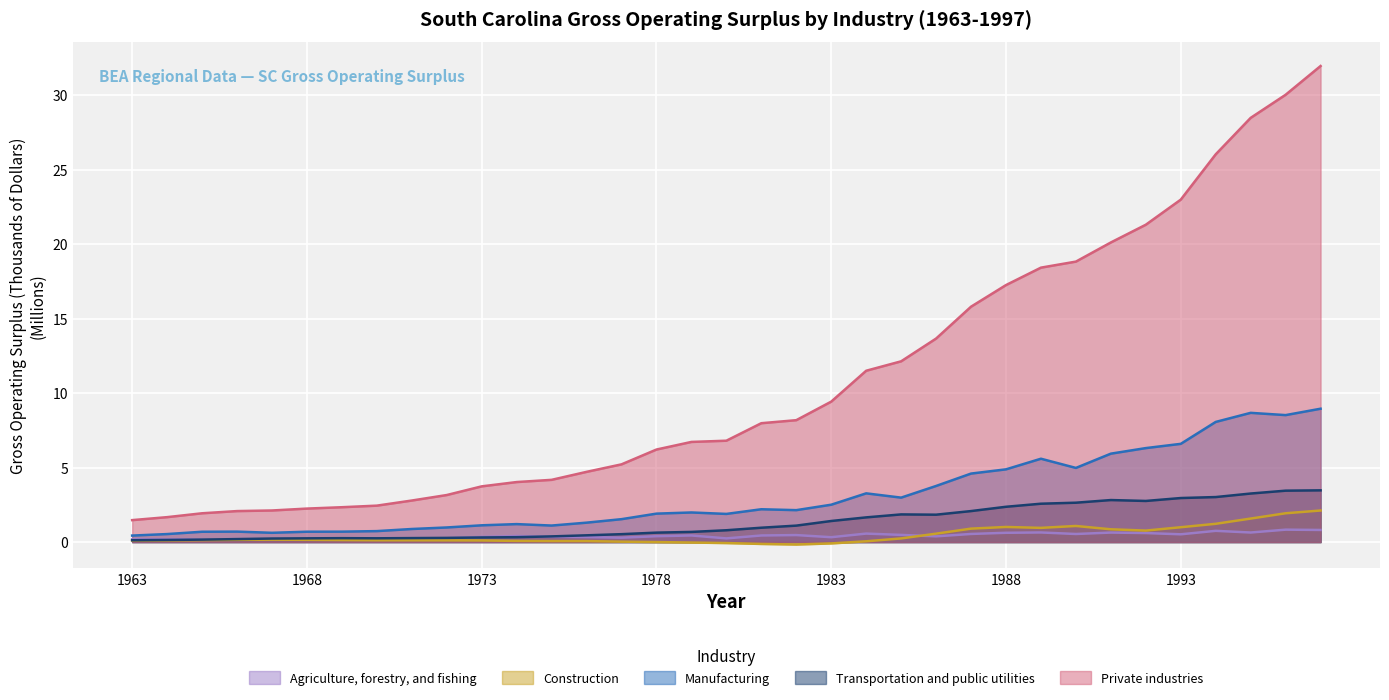

Reading left to right, list all the values displayed in this chart.

Agriculture, forestry, and fishing: 0.2	0.2	0.2	0.2	0.2	0.2	0.2	0.2	0.2	0.3	0.3	0.4	0.4	0.3	0.3	0.4	0.4	0.2	0.4	0.5	0.3	0.6	0.5	0.4	0.5	0.6	0.6	0.5	0.6	0.6	0.5	0.8	0.6	0.8	0.8
Construction: 0.1	0.1	0.1	0.2	0.2	0.2	0.1	0.1	0.1	0.1	0.1	0.1	0.1	0.1	0.0	0.0	-0.0	-0.1	-0.1	-0.2	-0.1	0.1	0.2	0.6	0.9	1.0	1.0	1.1	0.9	0.8	1.0	1.2	1.6	1.9	2.1
Manufacturing: 0.4	0.5	0.7	0.7	0.6	0.7	0.7	0.7	0.9	1.0	1.1	1.2	1.1	1.3	1.5	1.9	2.0	1.9	2.2	2.1	2.5	3.3	3.0	3.8	4.6	4.9	5.6	5.0	5.9	6.3	6.6	8.1	8.7	8.5	9.0
Transportation and public utilities: 0.1	0.1	0.2	0.2	0.2	0.3	0.3	0.3	0.3	0.3	0.3	0.3	0.4	0.5	0.5	0.6	0.7	0.8	1.0	1.1	1.4	1.7	1.9	1.8	2.1	2.4	2.6	2.6	2.8	2.8	3.0	3.0	3.3	3.5	3.5
Private industries: 1.5	1.7	1.9	2.1	2.1	2.2	2.3	2.4	2.8	3.2	3.7	4.0	4.2	4.7	5.2	6.2	6.7	6.8	8.0	8.2	9.4	11.5	12.1	13.7	15.8	17.3	18.4	18.8	20.1	21.3	23.0	26.0	28.5	30.0	32.0